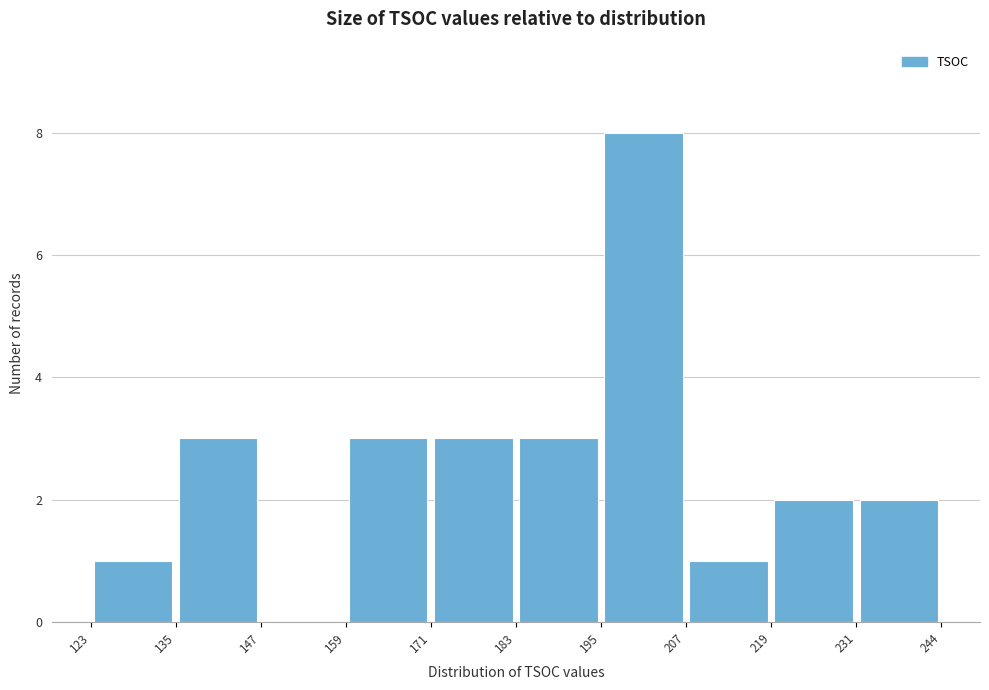

How tall is the bar that spans 123 to 135 on the x-axis? The values are not printed on the chart, so give them approximately, as read against the axis.

1